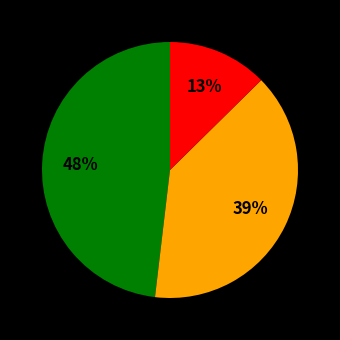

How many segments does this pie chart have?

3